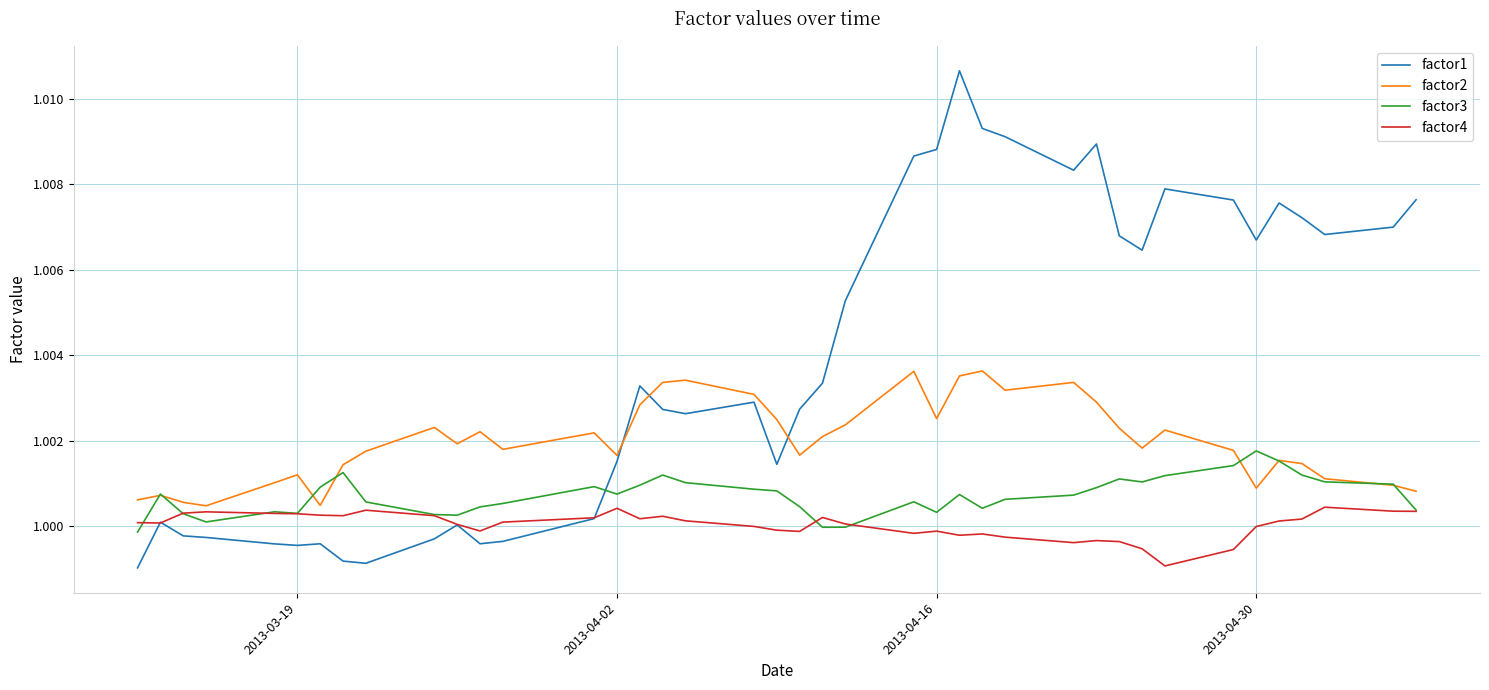

Rank the series by their average value, from highest to lowest.

factor1, factor2, factor3, factor4